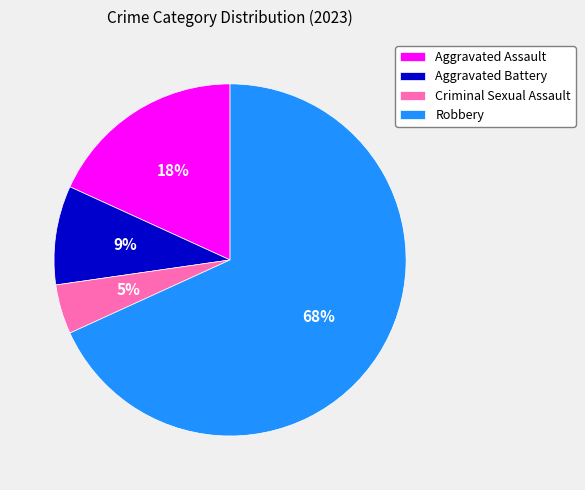

To the nearest percent, what is the difference between the Aggravated Assault and Aggravated Battery slice percentages?

9%